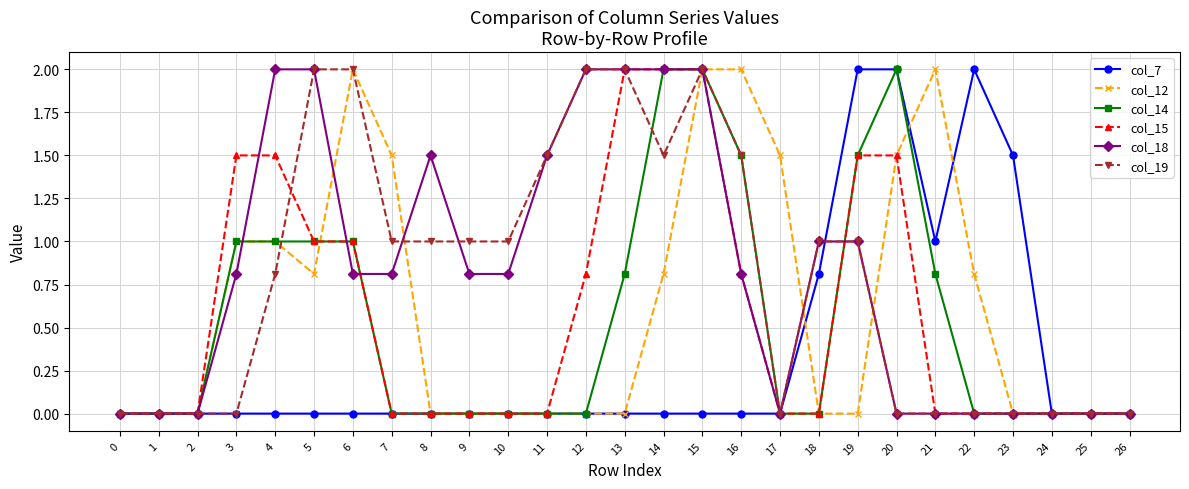

What is the spread (max minus min) of values at 21?

2.0